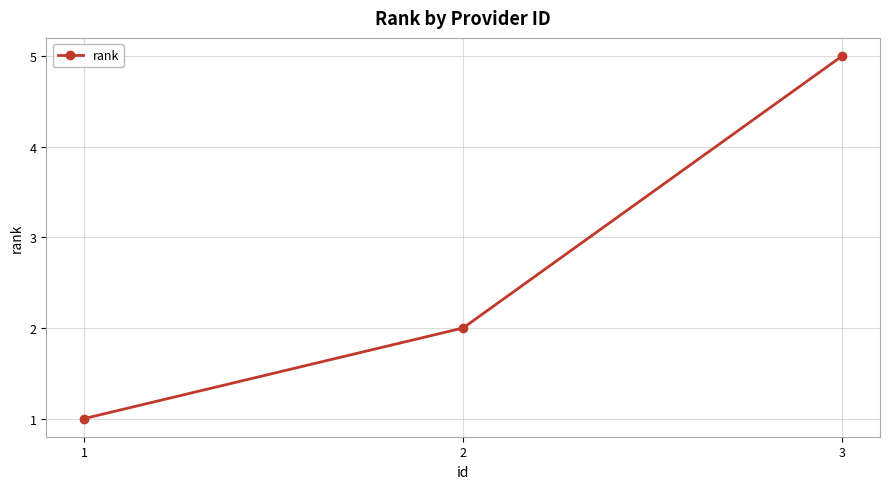

What is the minimum value shown in the chart?

1